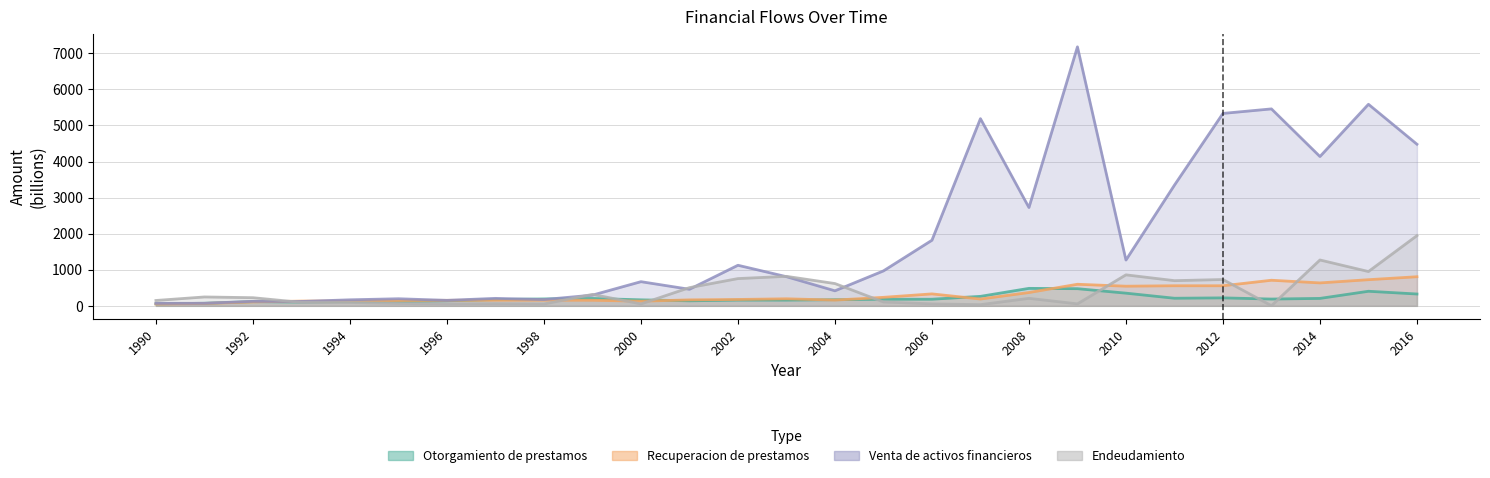

At which category is the sum across all series the highest?

2009